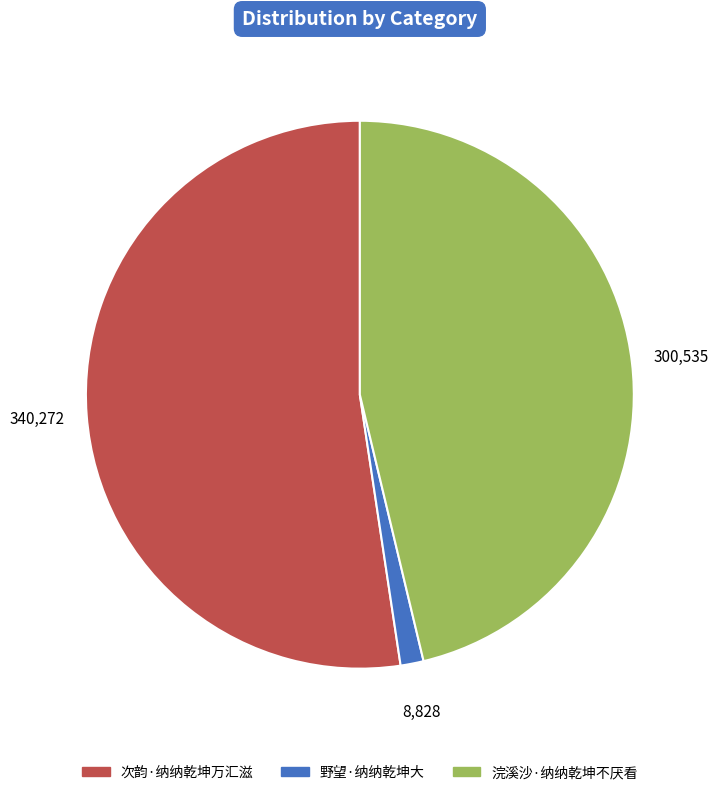

Does any single category account for the majority?

Yes